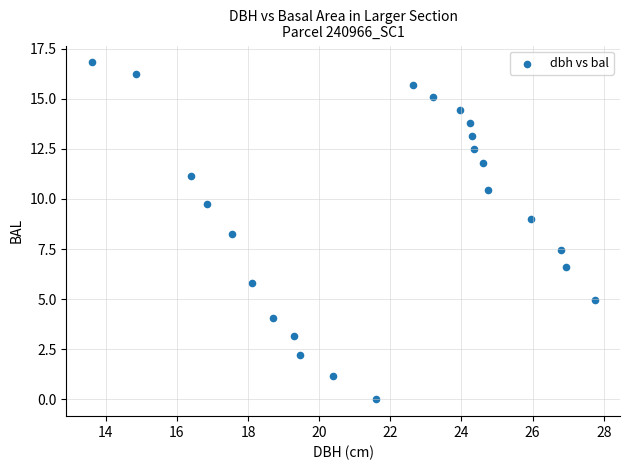

What is the range of X values (max minus min)?

14.2